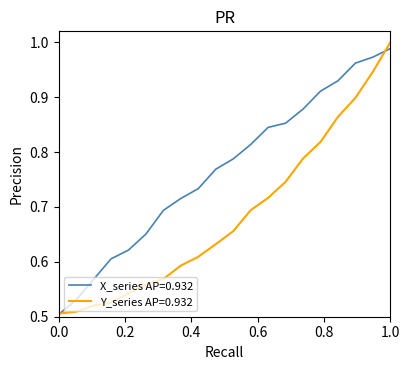

Which series has the largest range (max minus min)?

Y_series AP=0.932